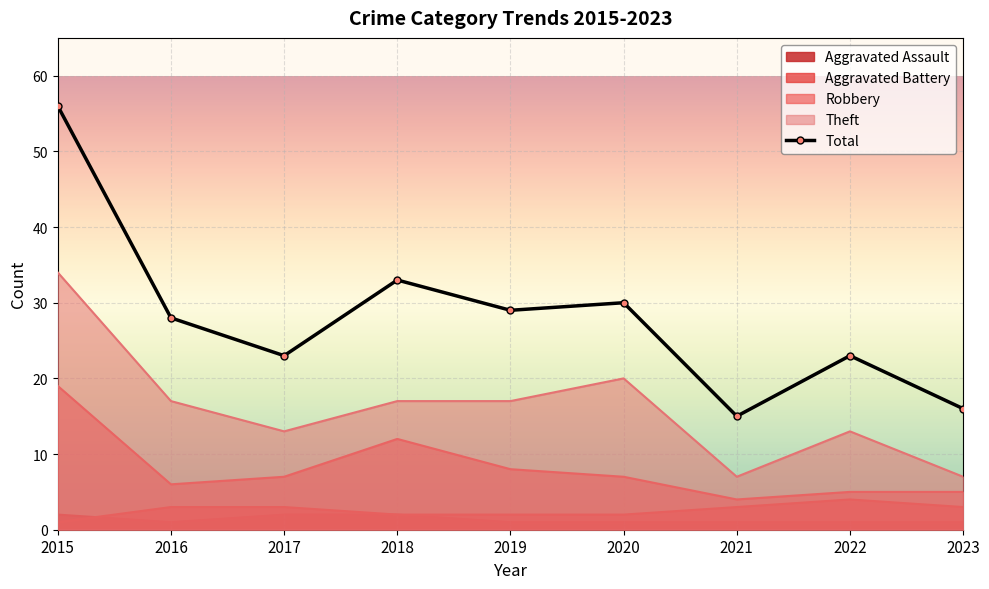

What is the sum of the values at 2021 and 2015?

71